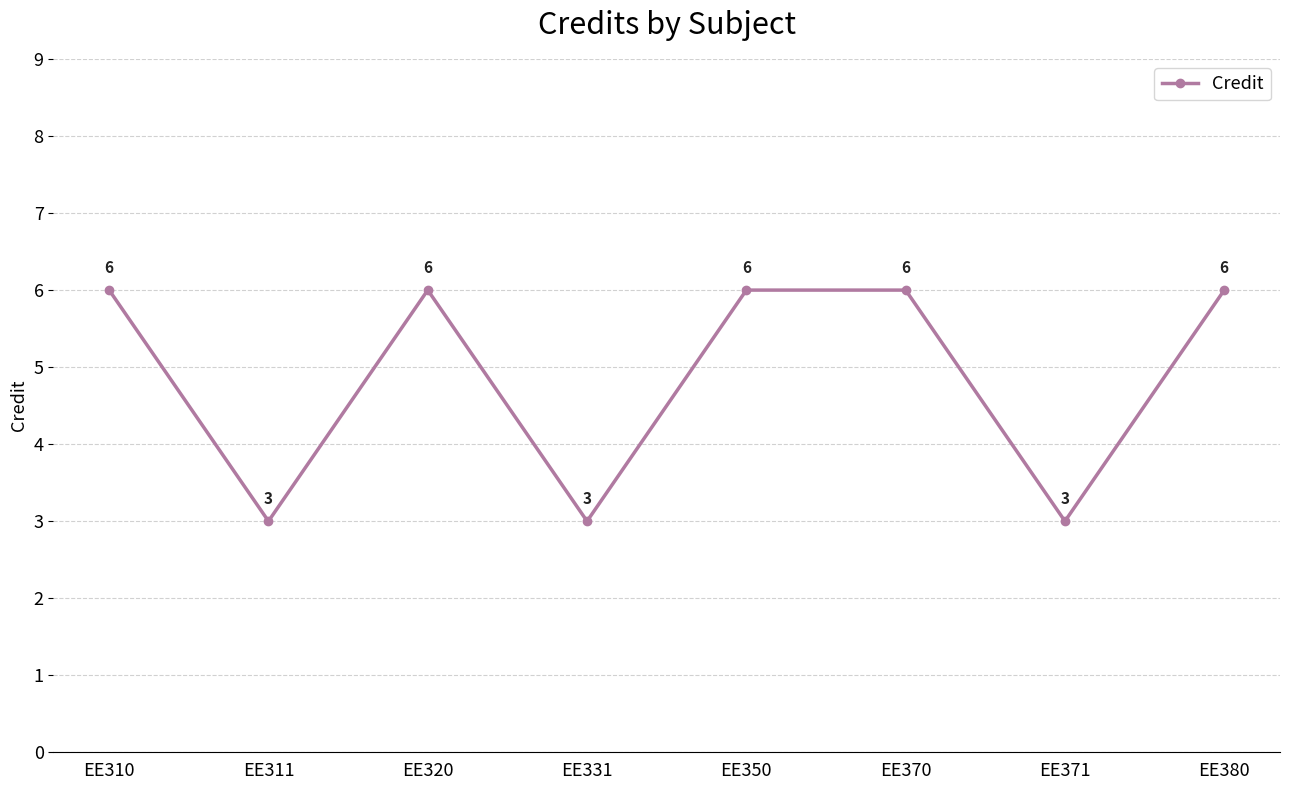

Is it true that the value at EE380 is 6?

True